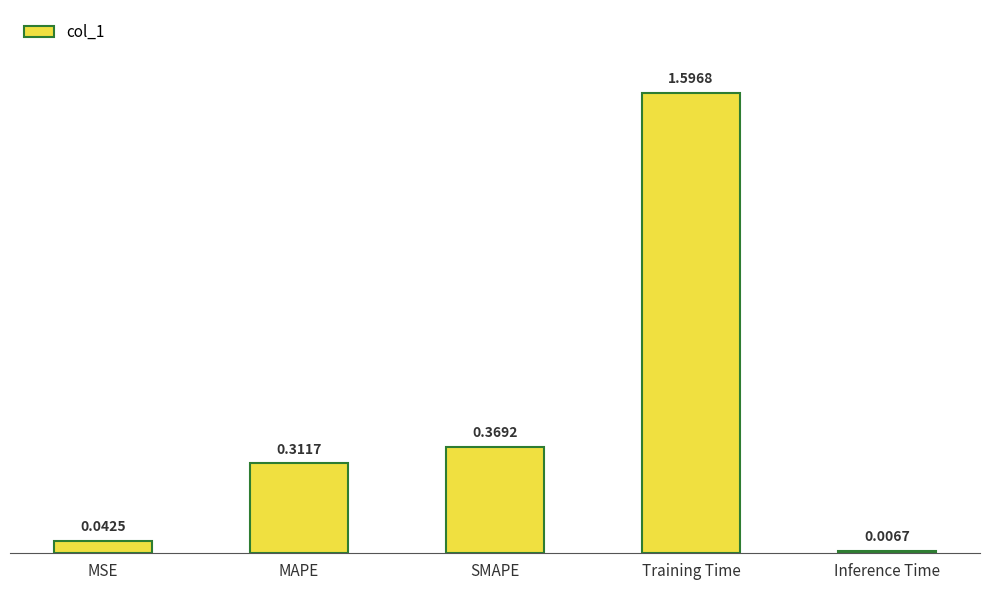

Is it true that the value at MAPE is 0.1?

False